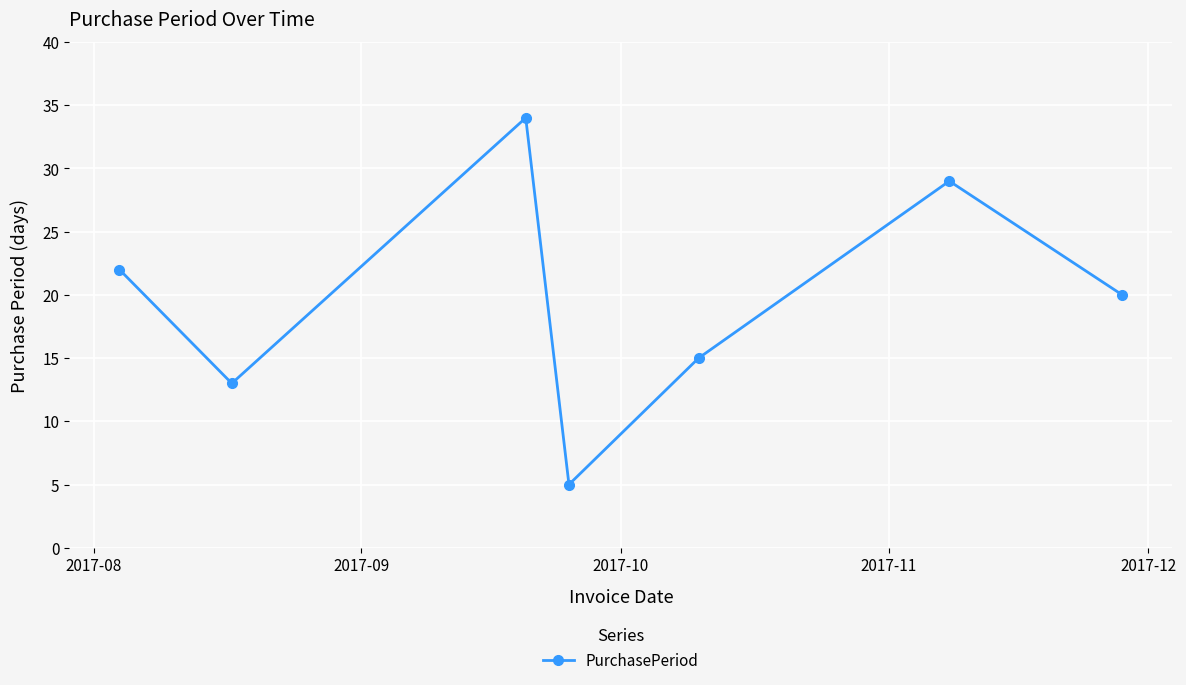

What is the value of the 5th point from the left?

15